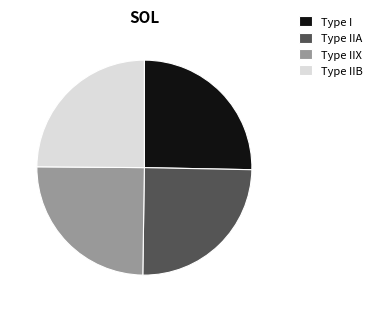

What is the ratio of the value at Type IIA to the value at Type IIX?

1.0